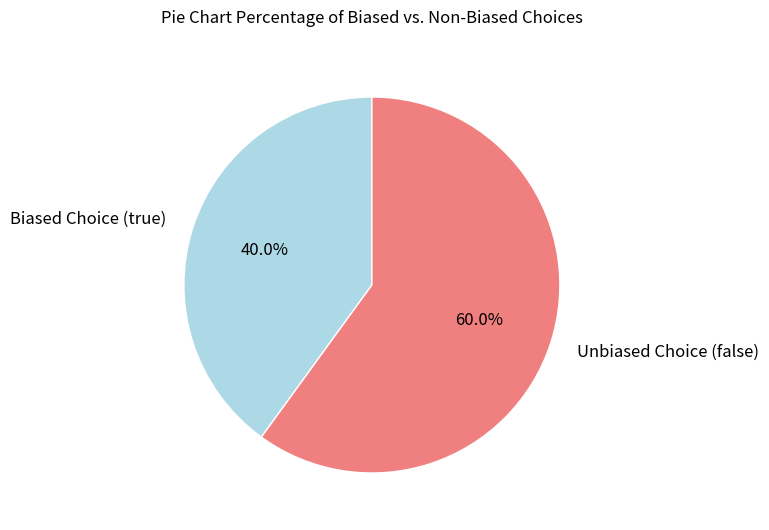

Count the number of slices in the pie.

2